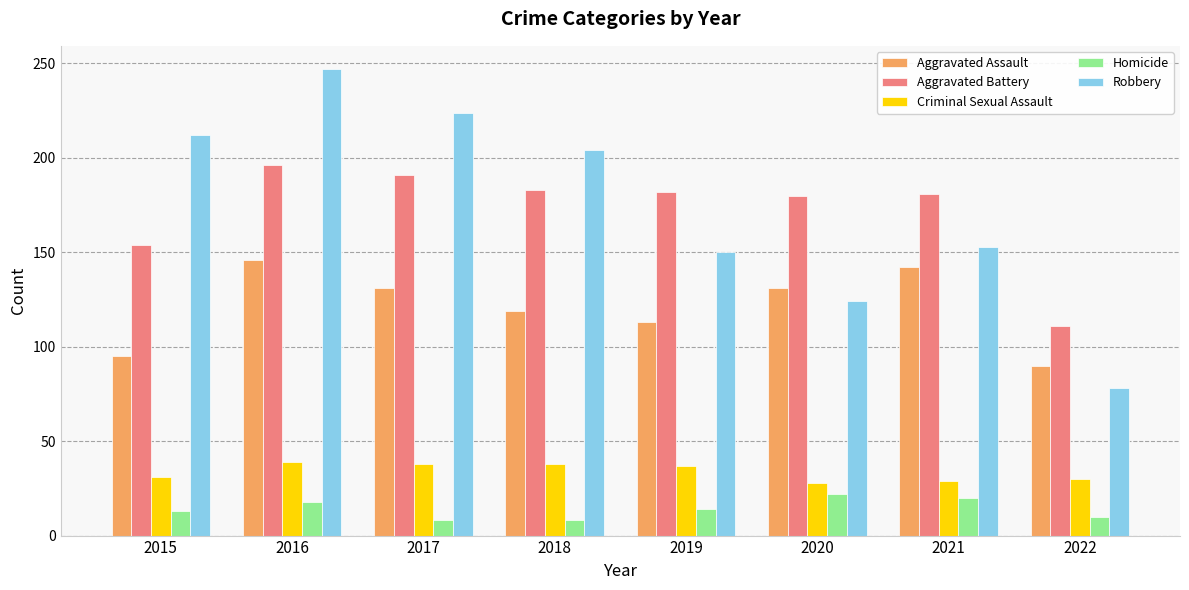

What is the sum of all Robbery values?

1392